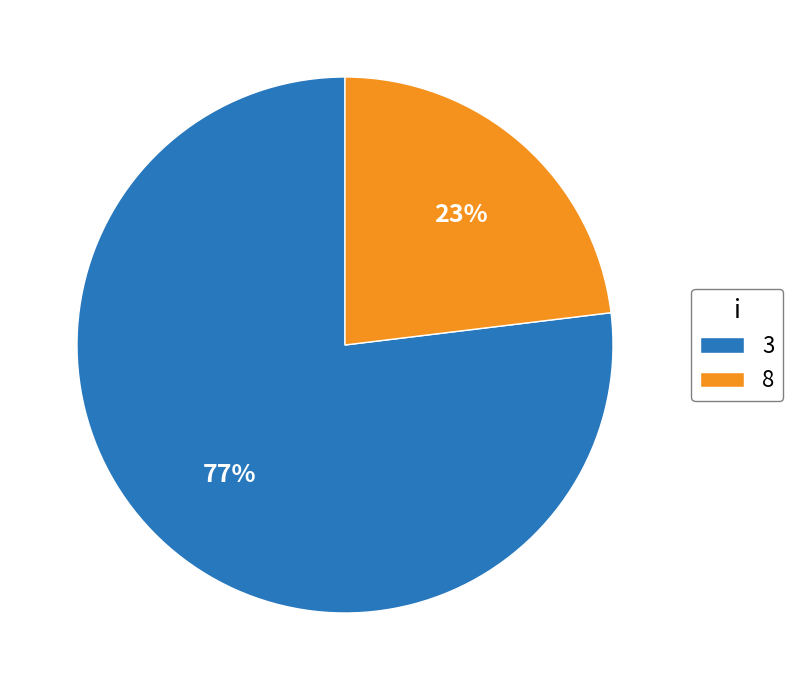

The 3 slice represents 62% of the pie. True or false?

False